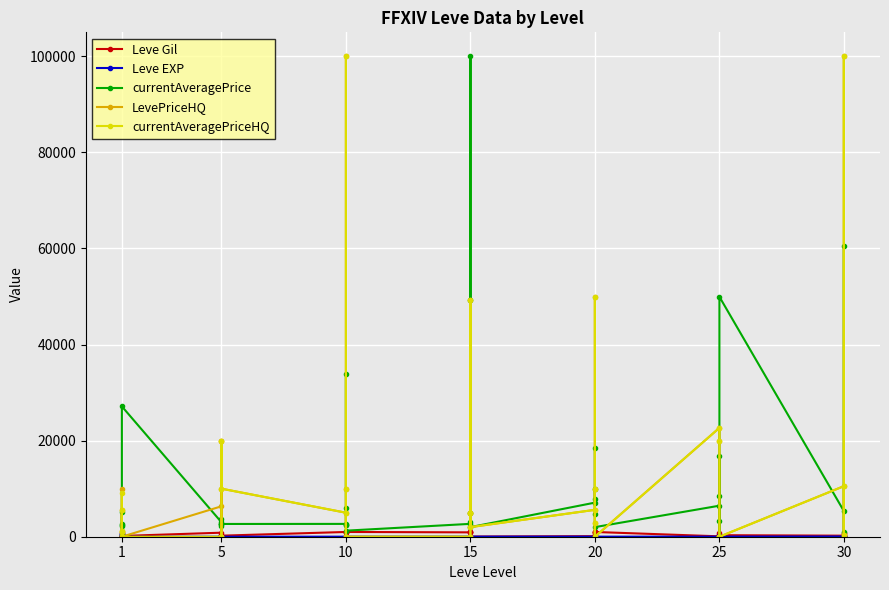

Reading left to right, list all the values displayed in this chart.

Leve Gil: 113.0	160.0	160.0	112.0	690.0	160.0	840.0	220.0	220.0	220.0	460.0	220.0	990.0	880.0	90.0	880.0	990.0	990.0	910.0	910.0	40.0	910.0	910.0	40.0	120.0	960.0	990.0	600.0	960.0	990.0	80.0	150.0	830.0	390.0	10.0	320.0	220.0	730.0	530.0	240.0
Leve EXP: 630.0	1.0	1.0	630.0	1.0	1.0	1.0	5.0	5.0	5.0	5.0	5.0	9.0	6.0	13.0	6.0	9.0	9.0	18.0	18.0	13.0	18.0	18.0	13.0	17.0	12.0	14.0	21.0	12.0	14.0	16.0	69.0	21.0	36.0	58.0	28.0	52.0	67.0	26.0	36.0
currentAveragePrice: 2577.8	2494.0	5071.0	425.0	2226.0	27125.0	3011.0	2680.0	2662.0	3767.0	2230.0	2656.0	2669.5	2496.0	6000.0	33933.0	2470.0	1260.6	2680.0	3150.0	100000.0	5000.0	49222.0	2000.0	7099.0	10000.0	7871.9	18499.2	4793.2	1999.5	6459.8	16713.6	0.0	8518.5	3309.8	49950.0	5331.8	891.5	60622.8	0.0
LevePriceHQ: 5505.0	0.0	1000.0	1100.0	10000.0	0.0	6335.3	0.0	20000.0	0.0	20000.0	10000.0	4999.0	0.0	10000.0	99999.0	0.0	0.0	0.0	0.0	5000.0	5000.0	49222.0	2000.0	5598.6	10000.0	0.0	49998.0	2924.2	0.0	22662.1	20000.0	0.0	0.0	0.0	0.0	10526.0	300.0	99999.0	0.0
currentAveragePriceHQ: 5505.0	0.0	1000.0	1100.0	9125.0	0.0	0.0	0.0	0.0	0.0	20000.0	10000.0	4999.0	0.0	10000.0	99999.0	0.0	0.0	0.0	0.0	5000.0	5000.0	49222.0	2000.0	5598.6	10000.0	0.0	49998.0	2924.2	0.0	22662.1	20000.0	0.0	0.0	0.0	0.0	10526.0	300.0	99999.0	0.0